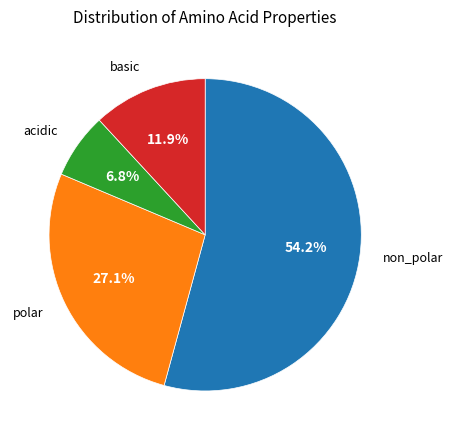

Does any single category account for the majority?

Yes